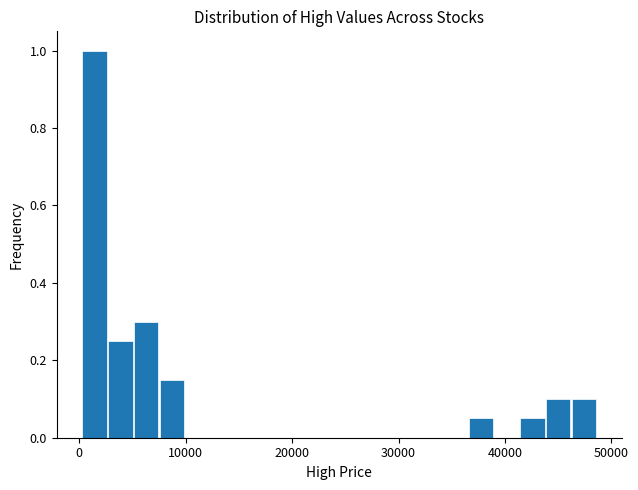

Read against the x-axis, roughly where is the centre of the tallest bar?

1000